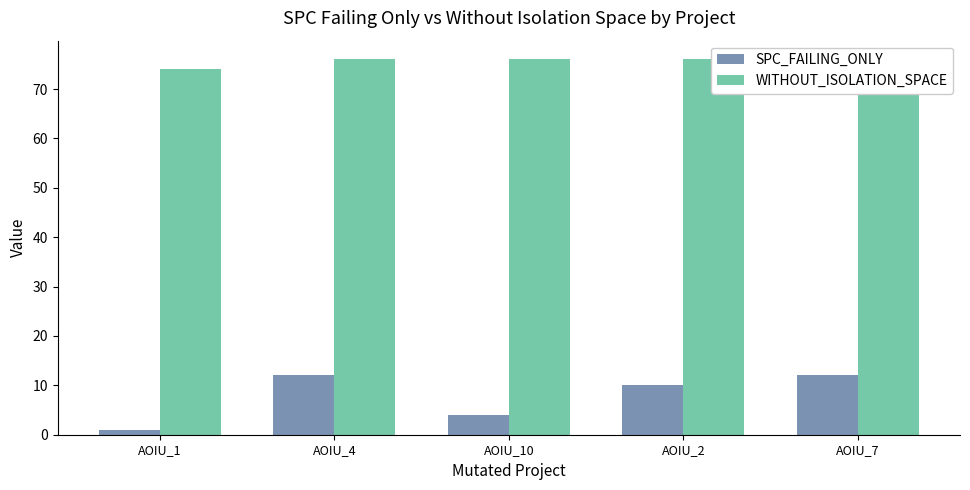

How many bars are there in total?

10